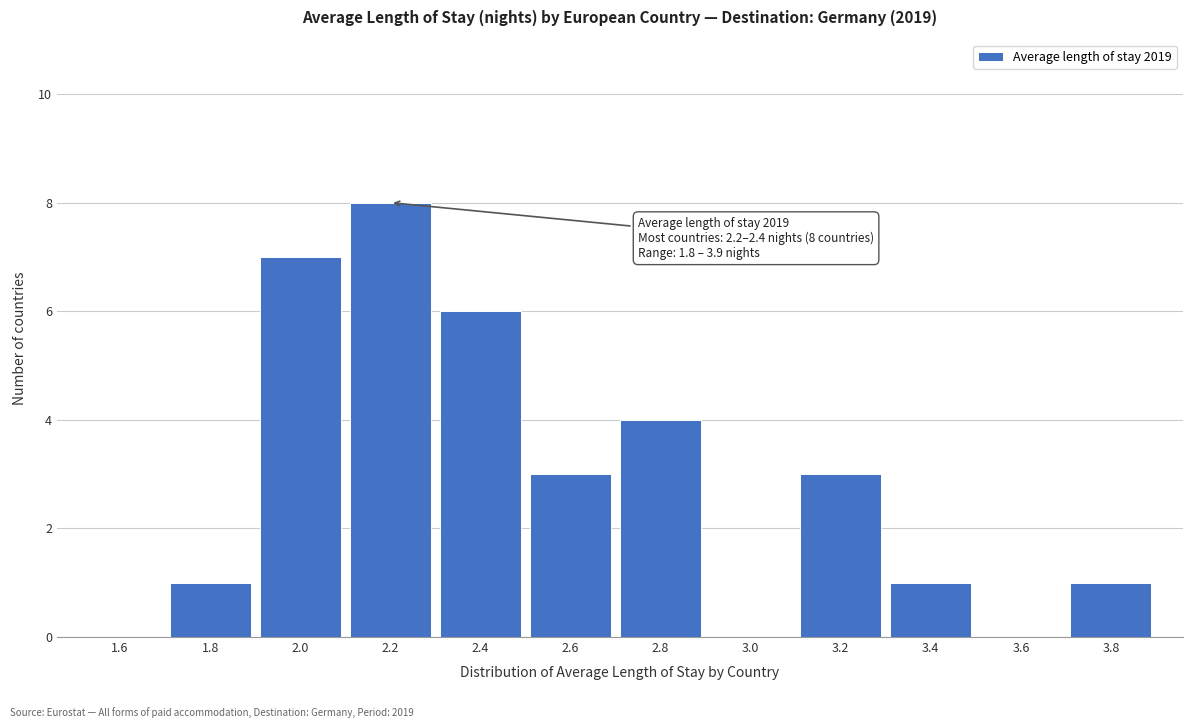

Reading right to left, extract all data points from this chart.

3.8=1	3.6=0	3.4=1	3.2=3	3.0=0	2.8=4	2.6=3	2.4=6	2.2=8	2.0=7	1.8=1	1.6=0